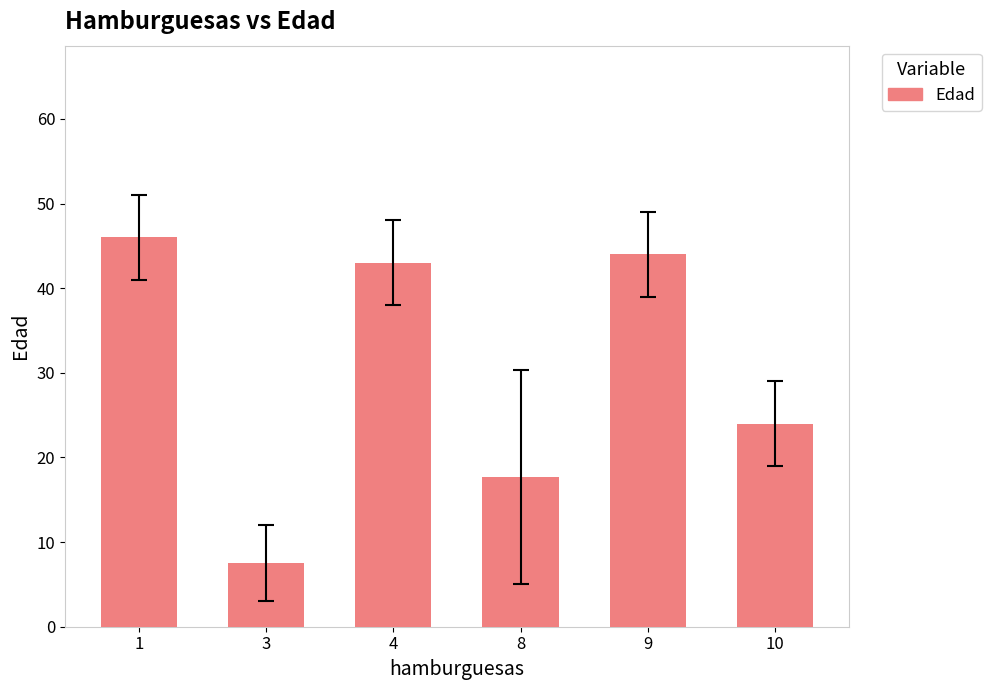

Where does the data first go above 43?

1